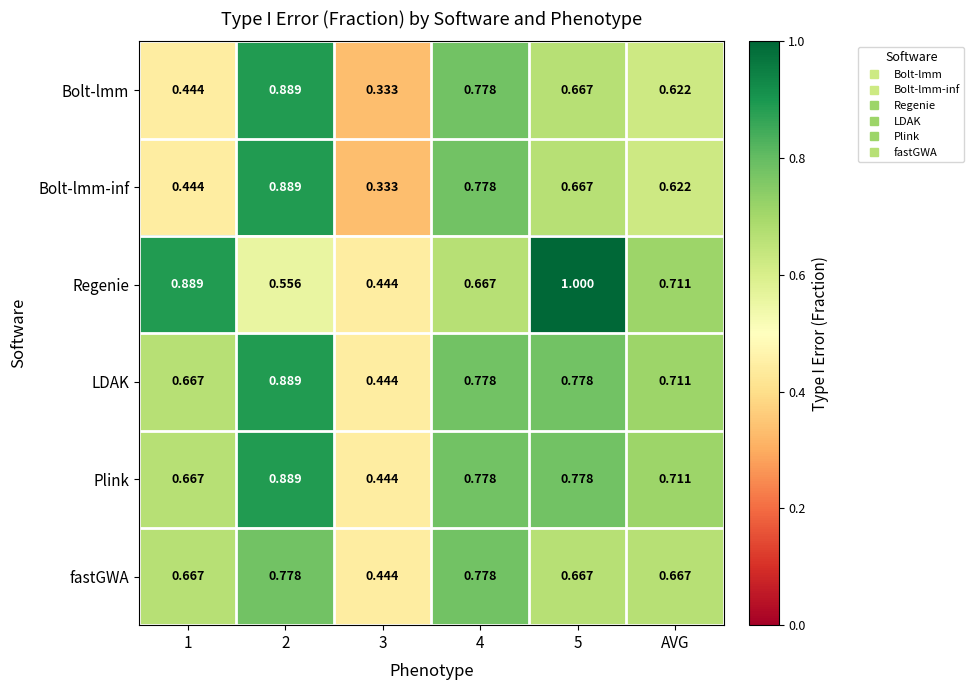

Is the value of LDAK at AVG greater than the value of Regenie at 4?

Yes